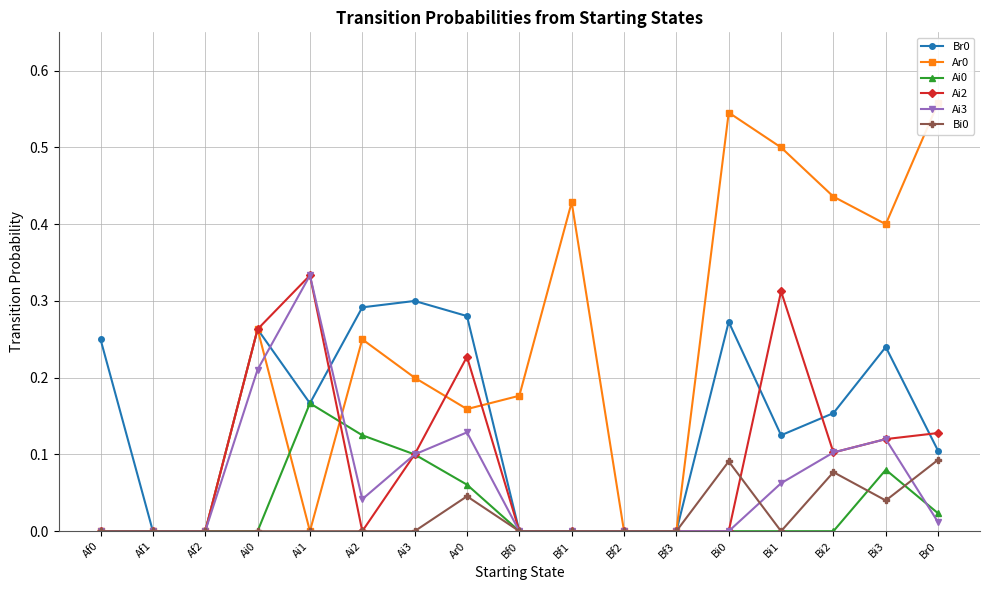

How many categories are shown in the chart?

17